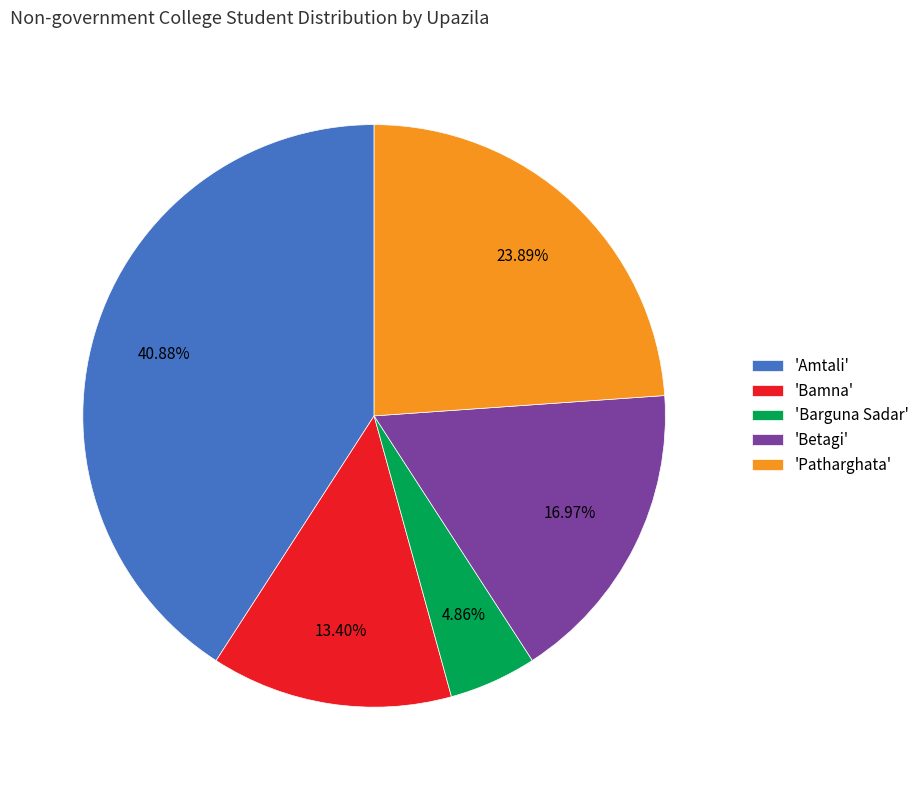

Rank the categories by value from lowest to highest.

'Barguna Sadar', 'Bamna', 'Betagi', 'Patharghata', 'Amtali'